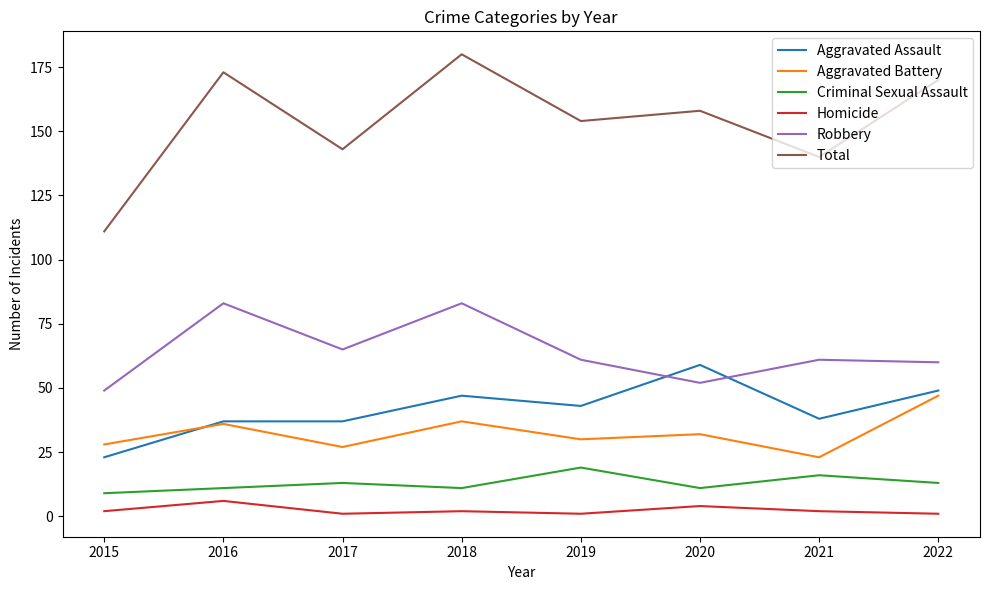

Which series changed the most between 2018 and 2020?

Robbery